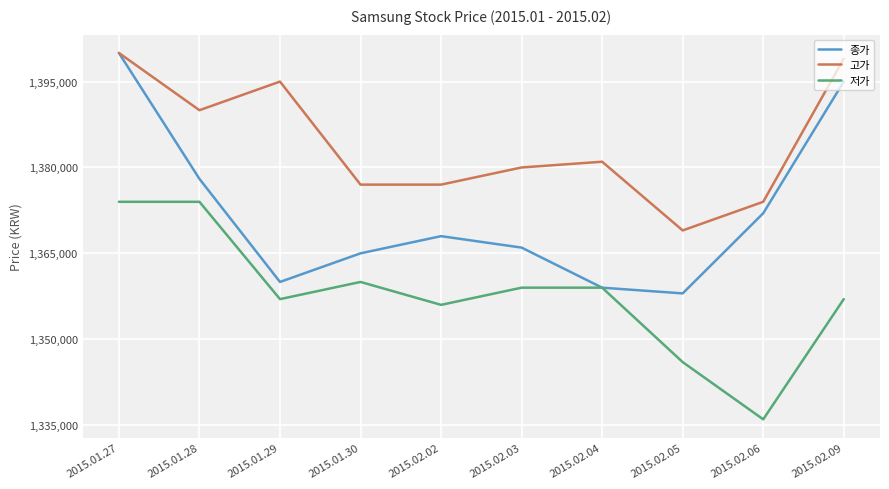

What is the spread (max minus min) of values at 2015.01.29?

38000